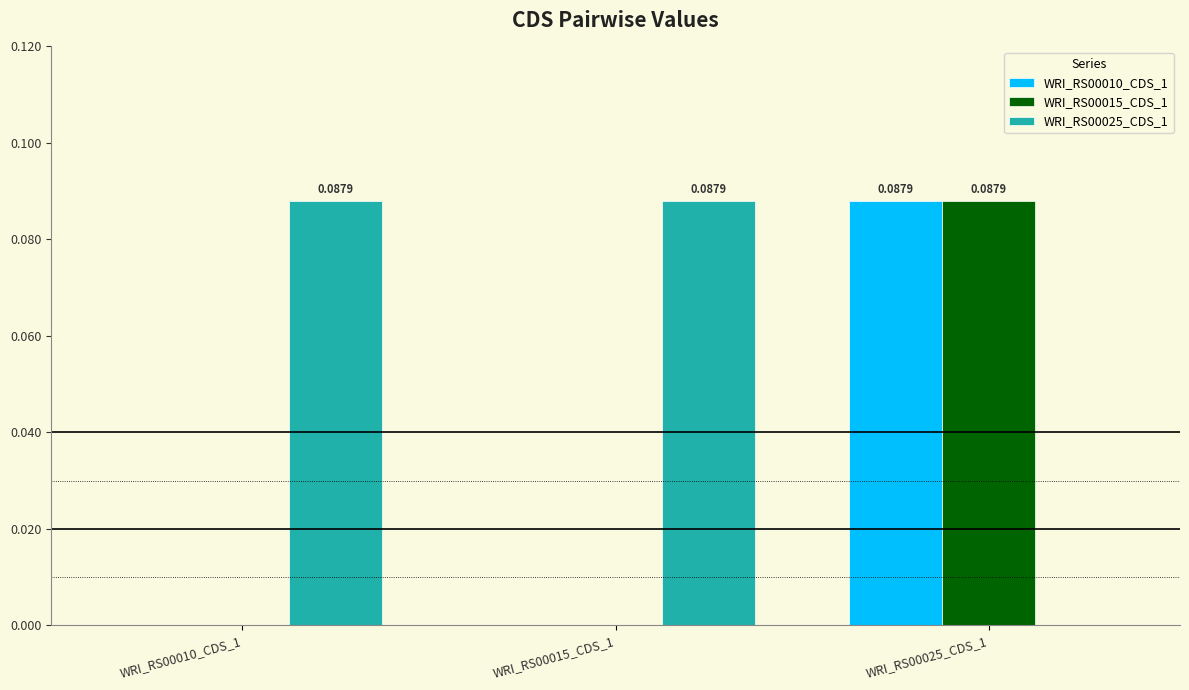

At which category is the sum across all series the highest?

WRI_RS00025_CDS_1